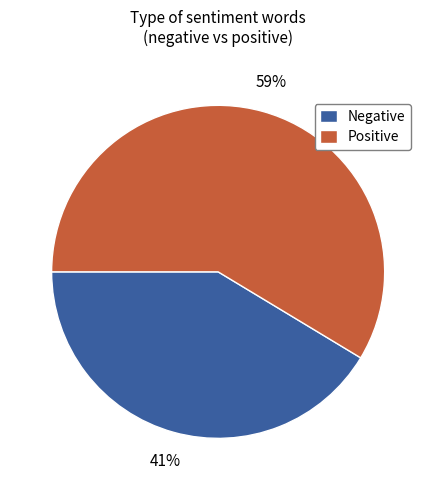

Which category has the smallest portion of the pie?

Negative